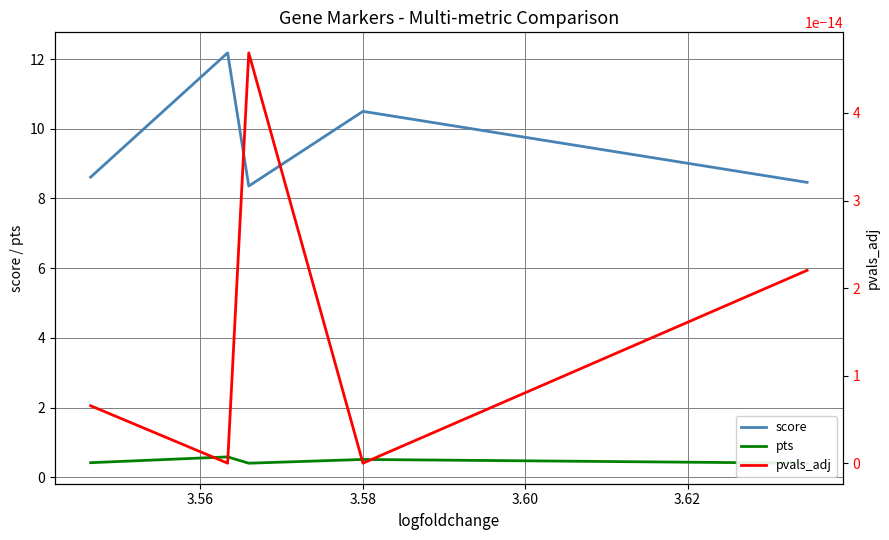

What is the maximum value for score?

12.2